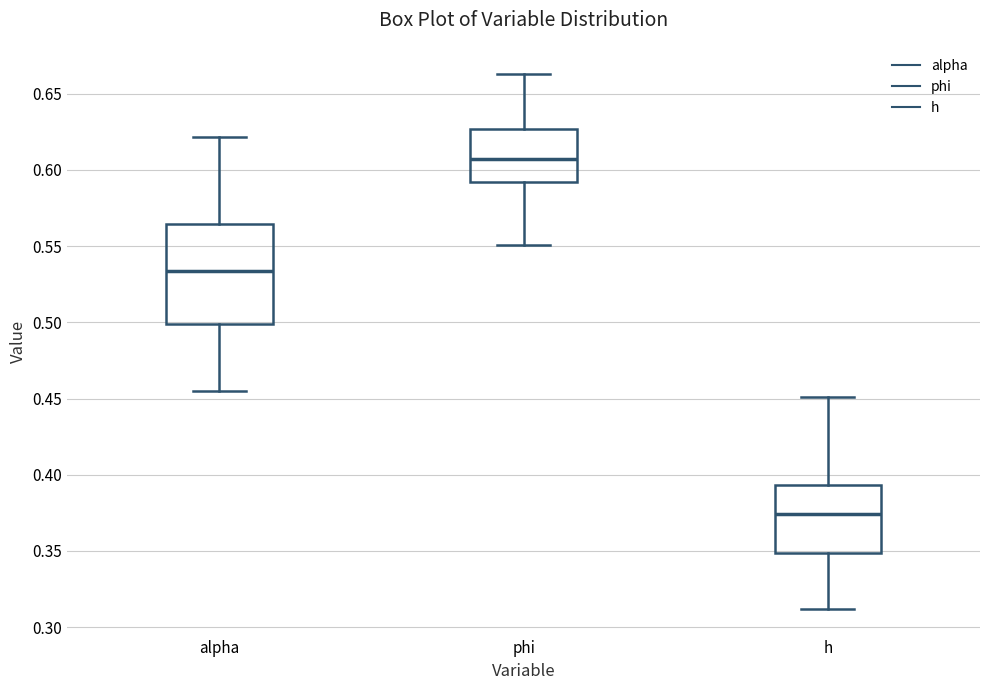

Which box has the highest median line?

phi